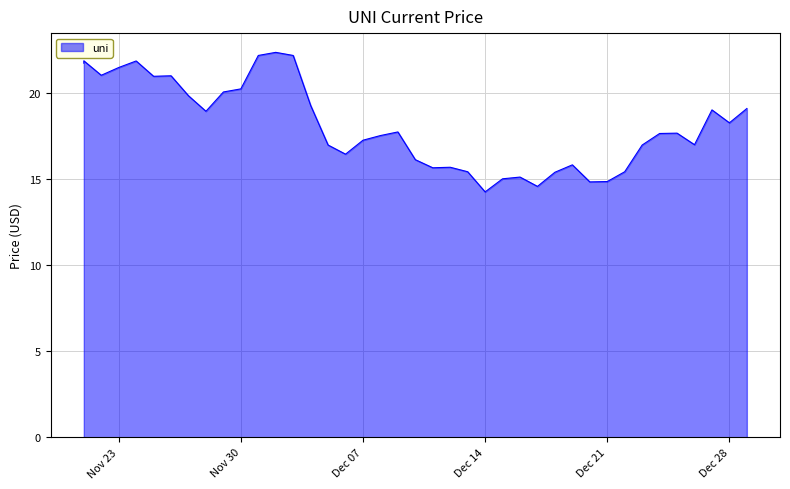

The chart shows a value of 24.7 at 12/05/2021. True or false?

False